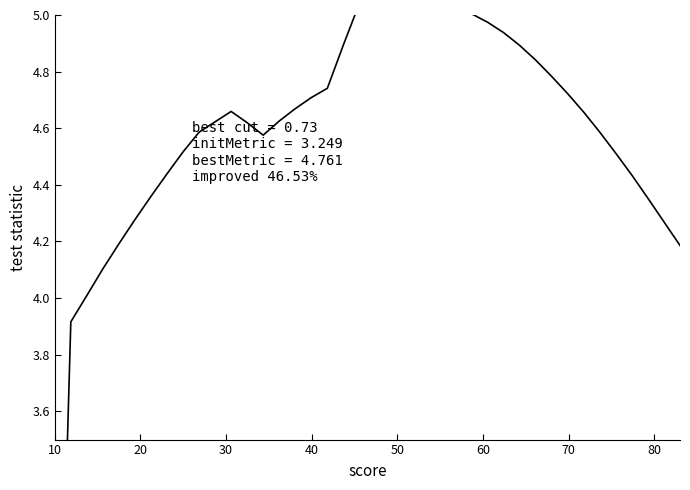

What is the difference between the second highest and second lowest values?

1.1